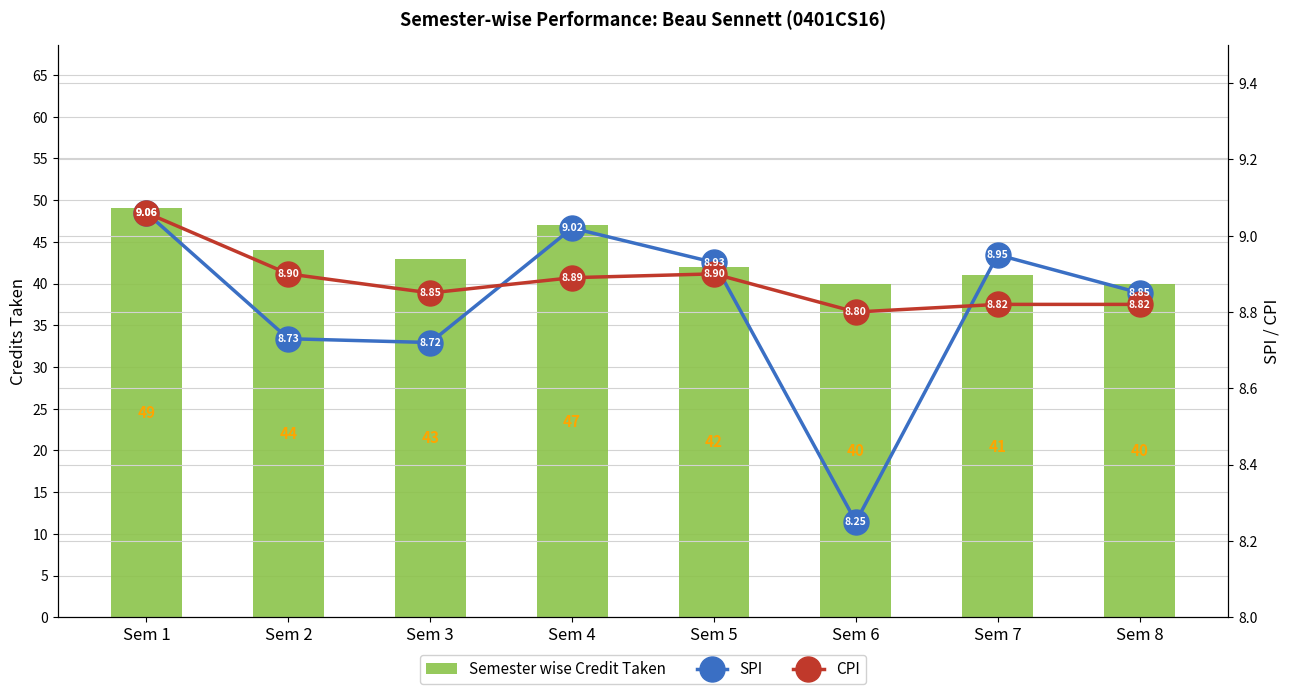

Is it true that CPI equals 3.9 at Sem 4?

False